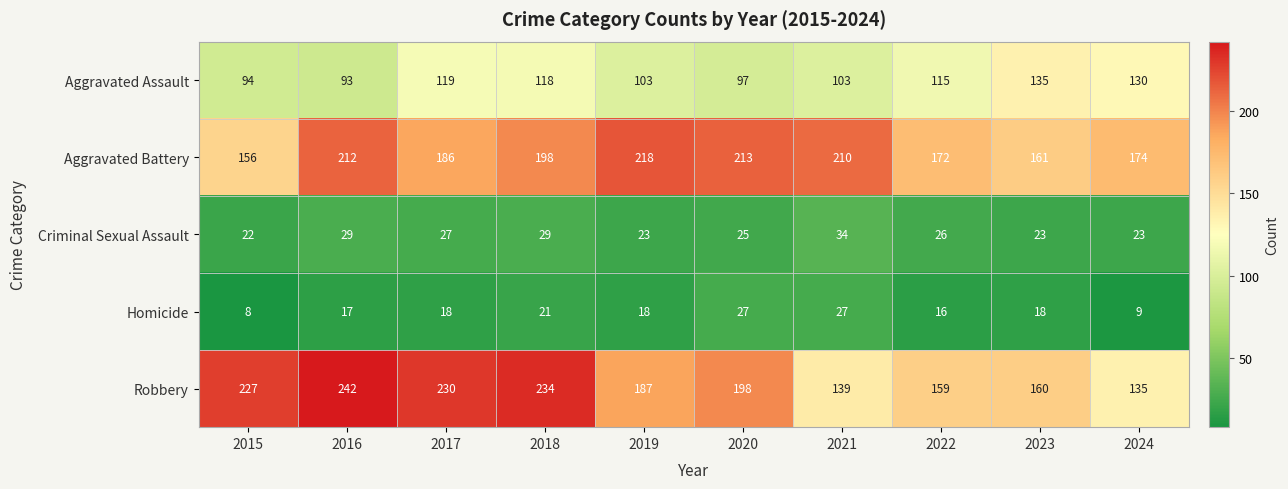

What is the difference between the highest and lowest values at 2020?

188